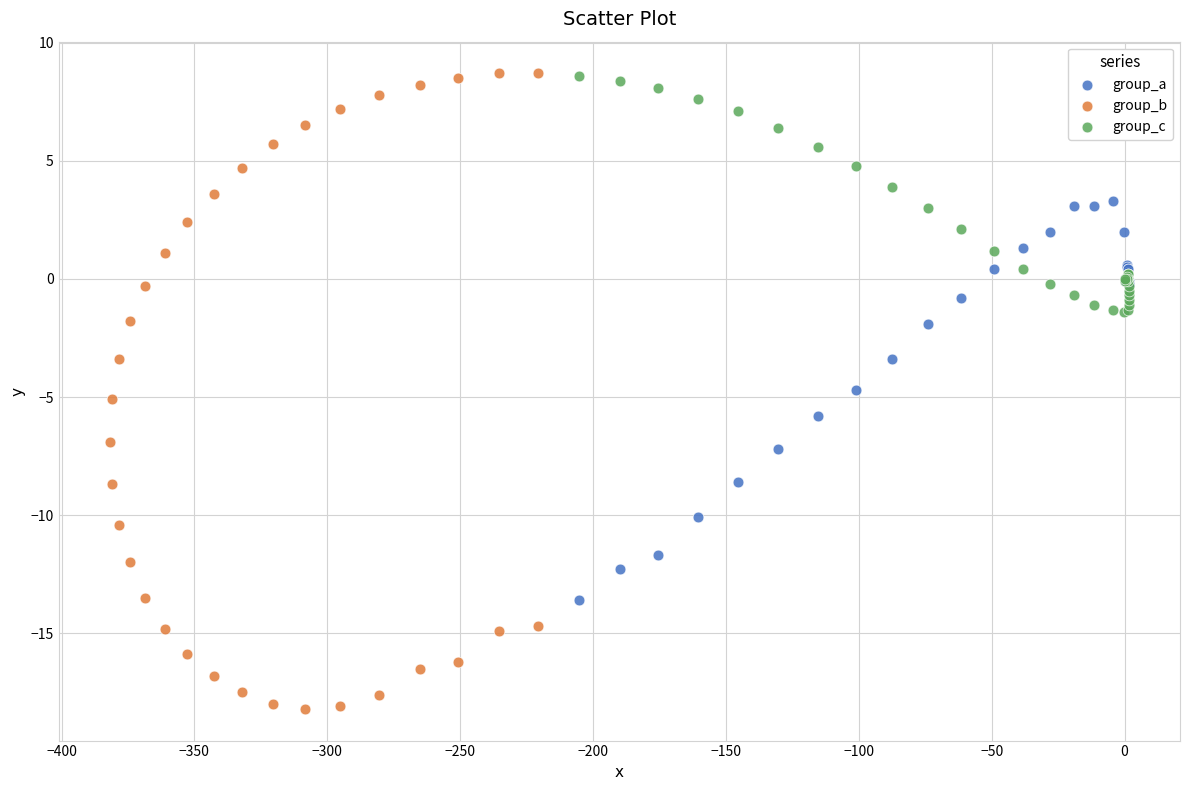

Which series has the widest spread of Y values?

group_b